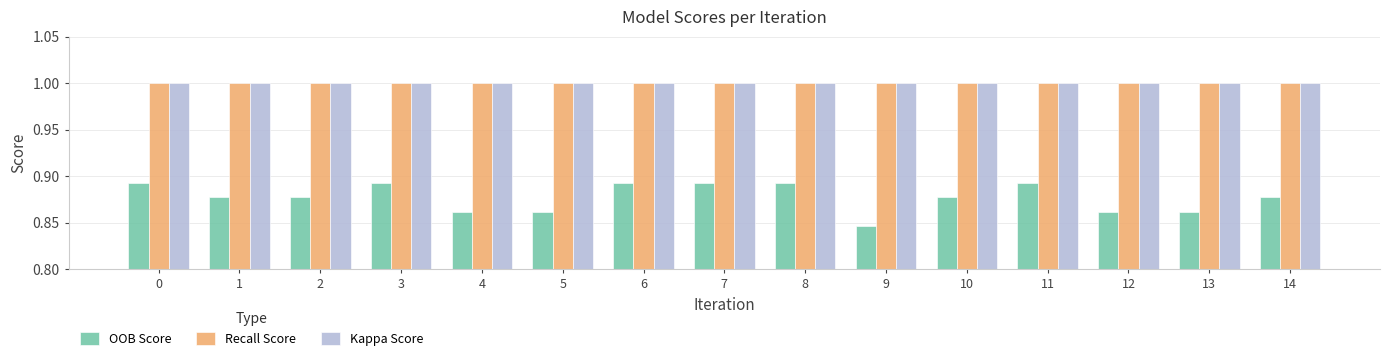

What are all the series names shown in the legend?

OOB Score, Recall Score, Kappa Score